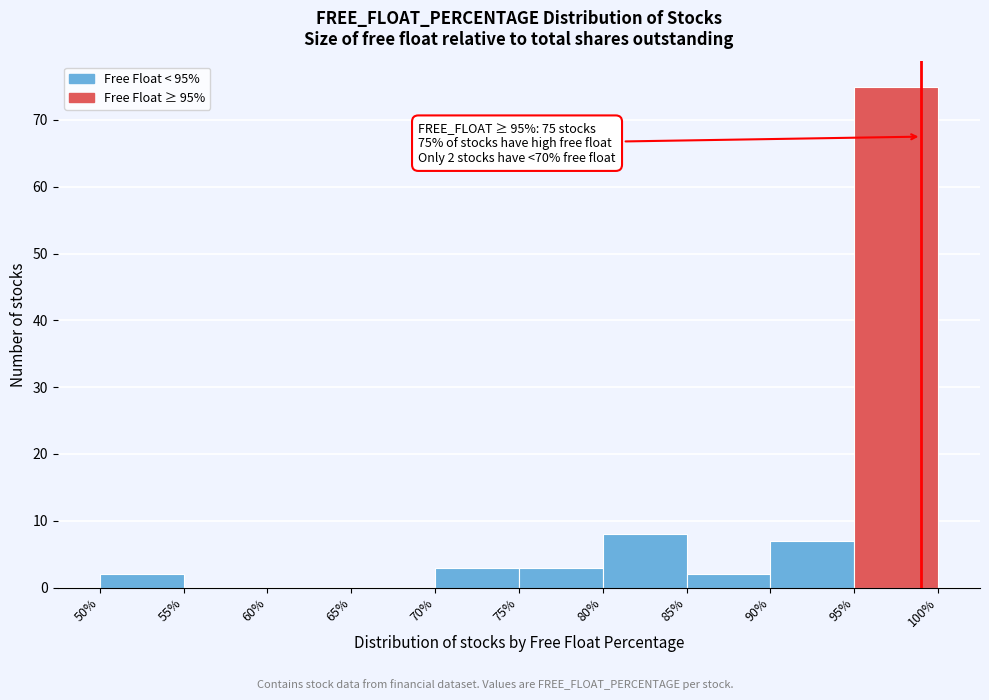

Which range on the x-axis has the tallest bar?

95% to 100%